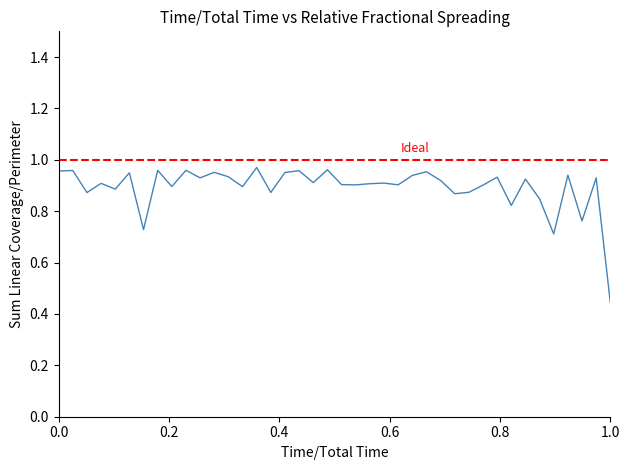

Where is the first local maximum?

0.2